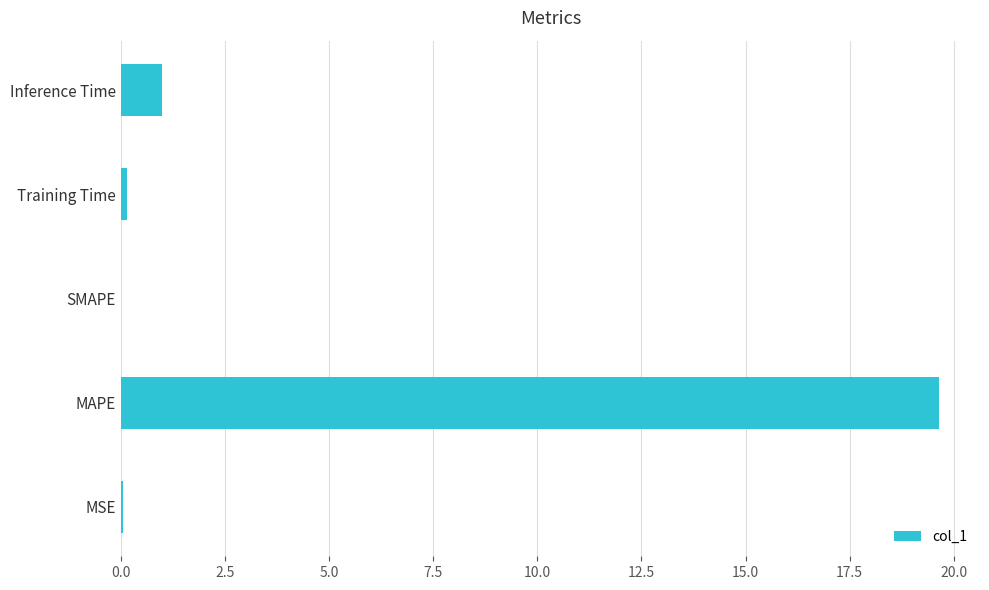

At which label is the value closest to 9?

Inference Time